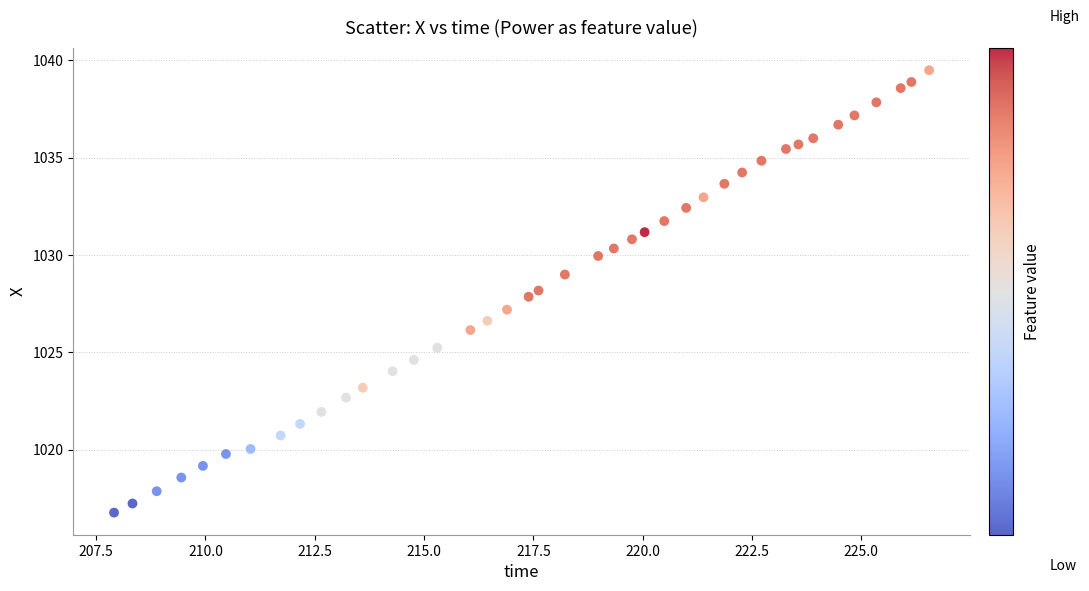

What is the range of Y values (max minus min)?

22.7